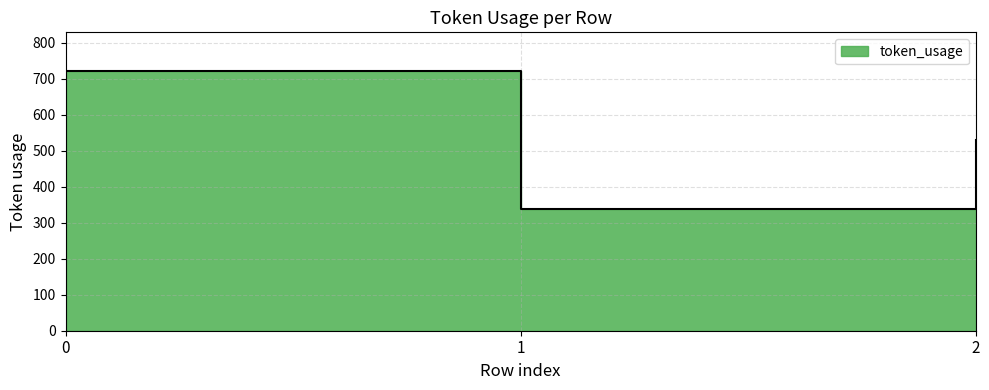

What is the change in value from 0 to 2?

-192